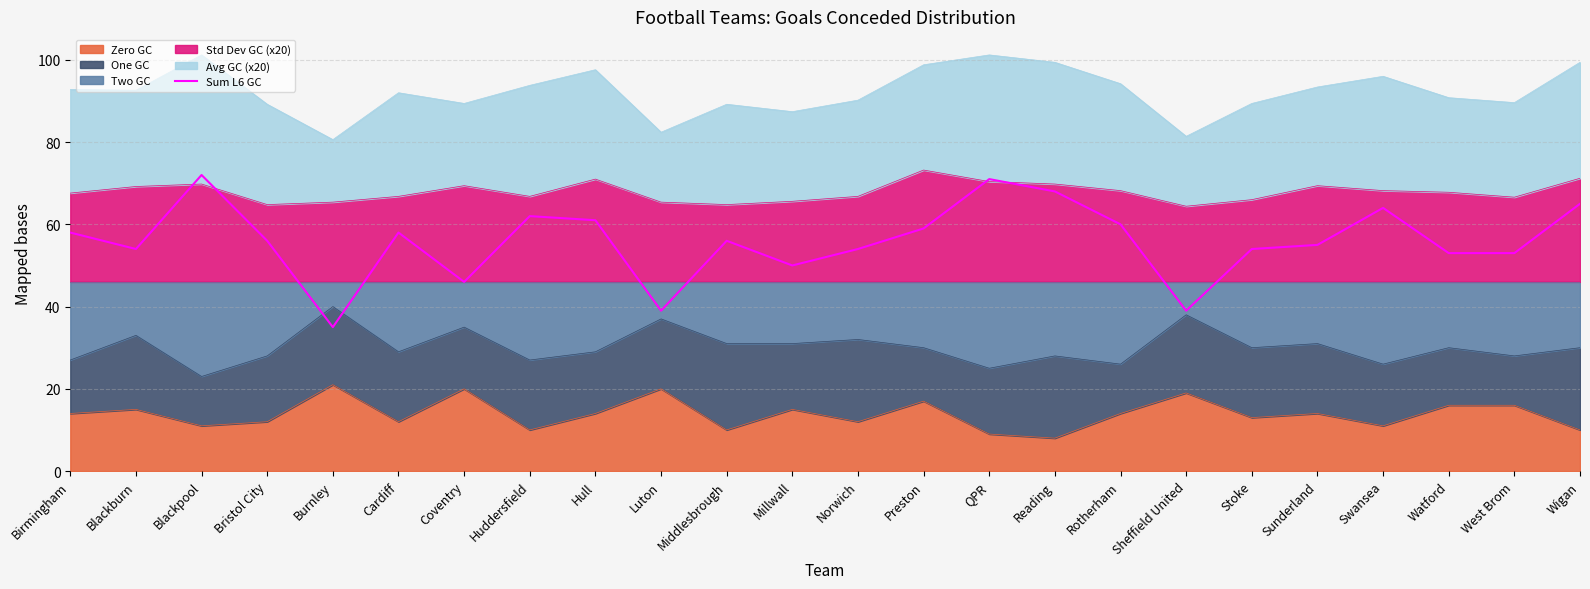

Which label corresponds to the largest value in the chart?

Blackpool